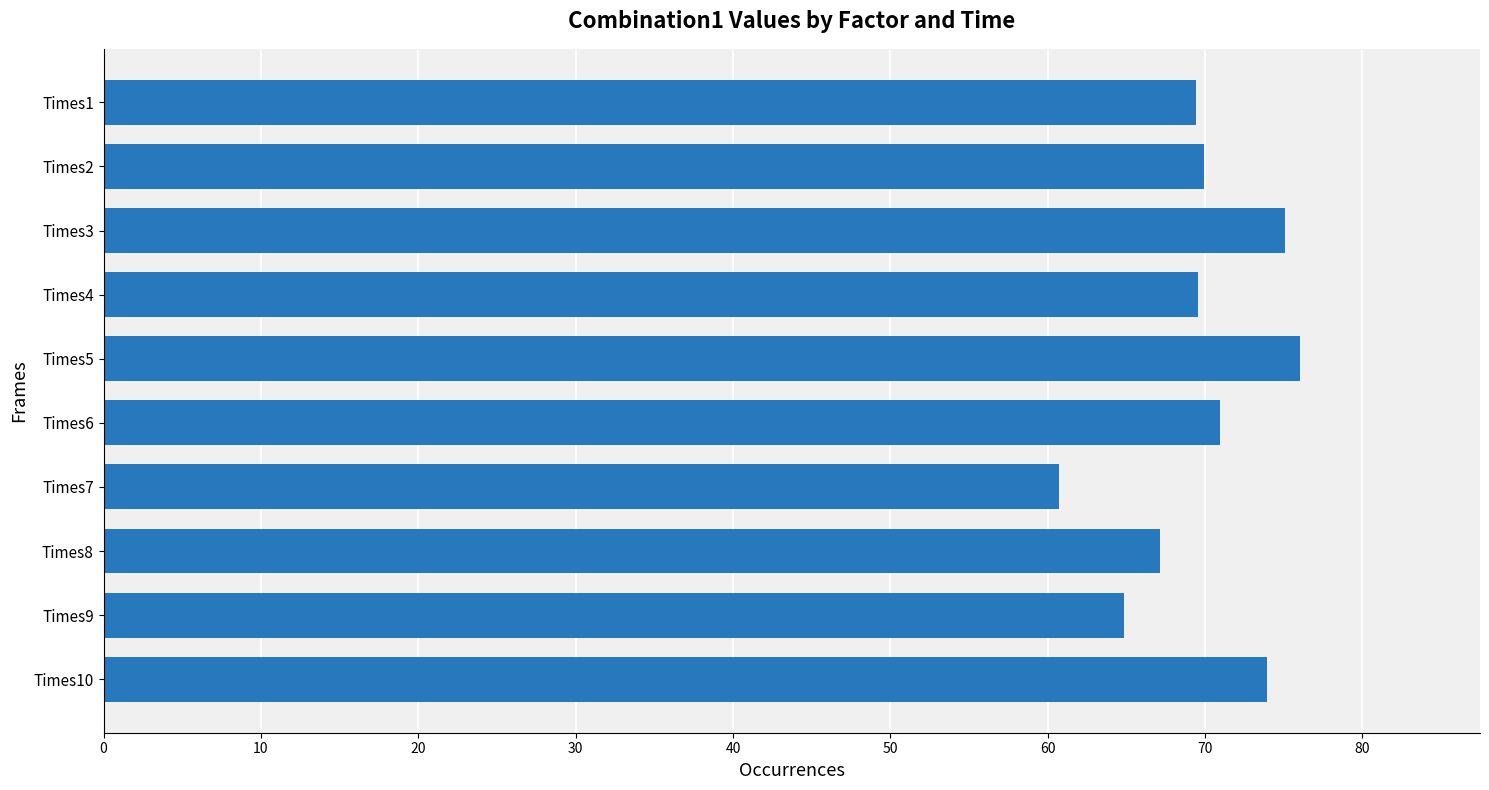

What is the average value?

69.8